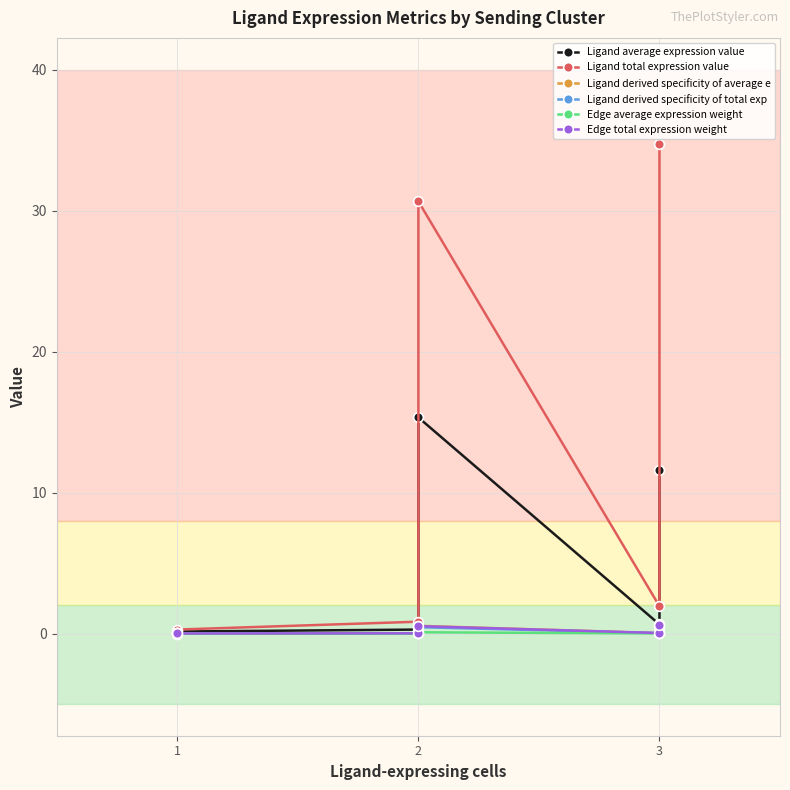

Which label corresponds to the smallest value in the chart?

1